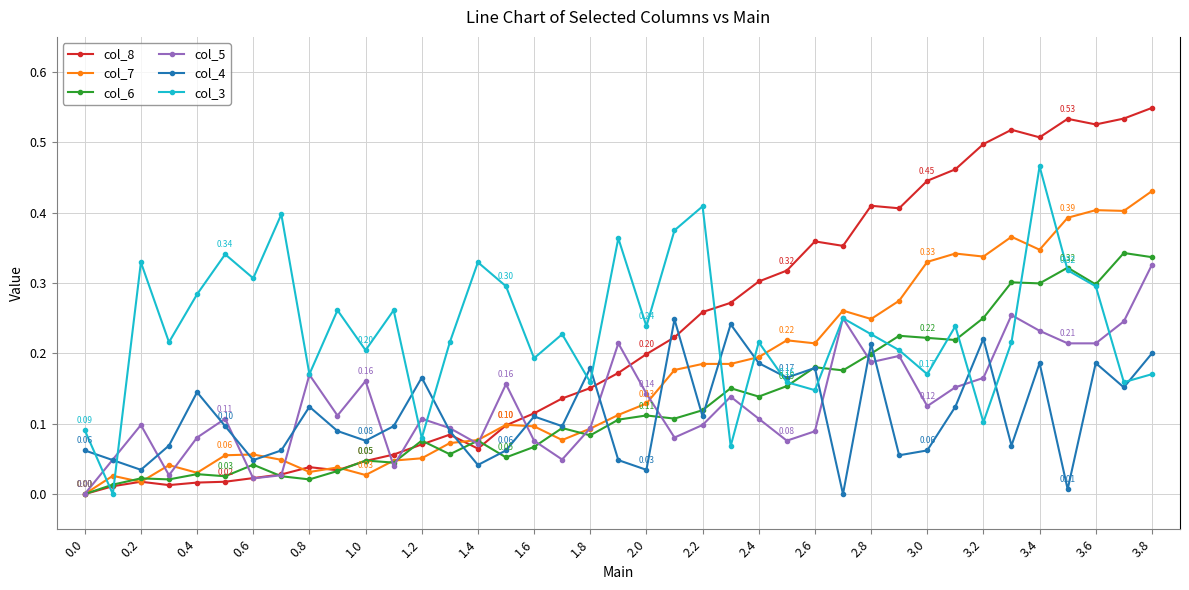

After their last crossing, which series has the higher values: col_3 or col_8?

col_8